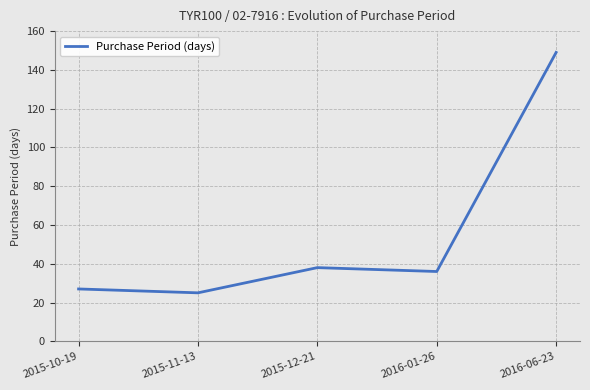

Reading right to left, transcribe all the data shown in this chart.

149	36	38	25	27